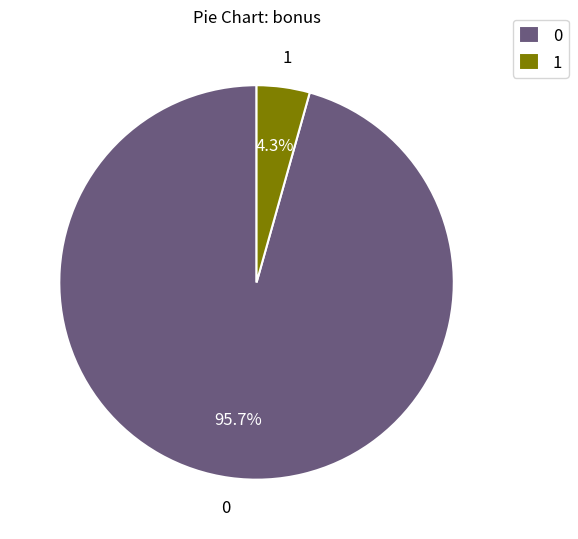

What percentage do 0 and 1 together represent?

100.0%